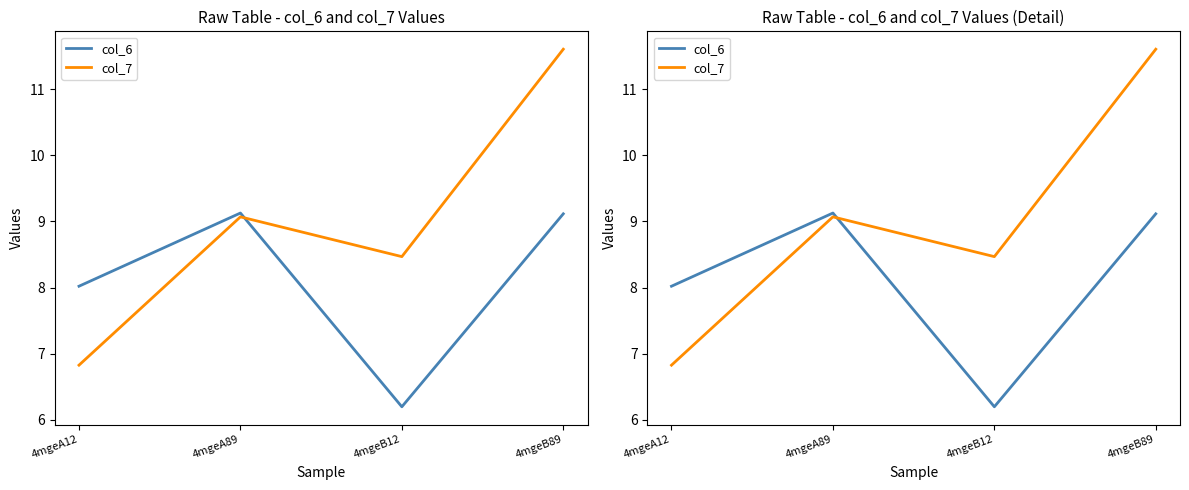

What is the difference between the highest and lowest values at 4mgeB12?

2.3